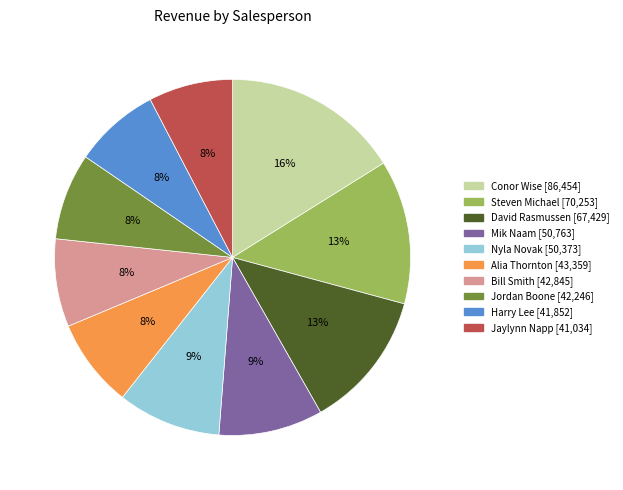

The Mik Naam slice represents 9% of the pie. True or false?

True